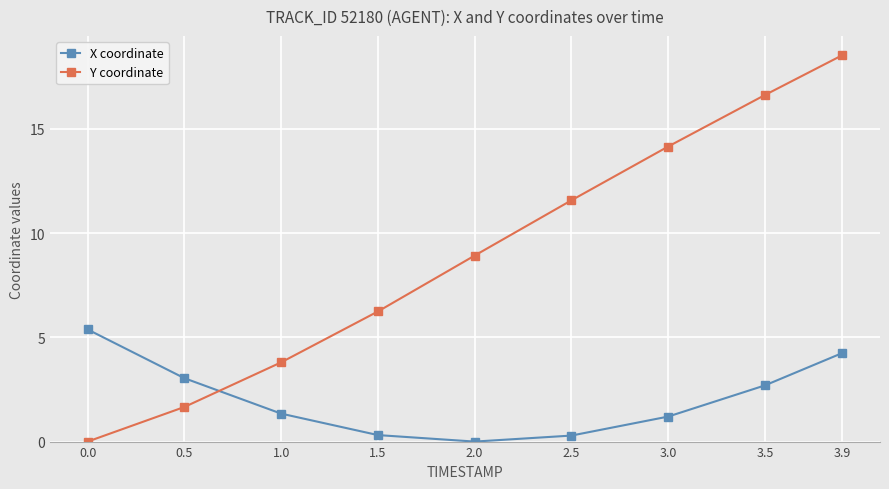

How many times do X coordinate and Y coordinate cross each other?

1